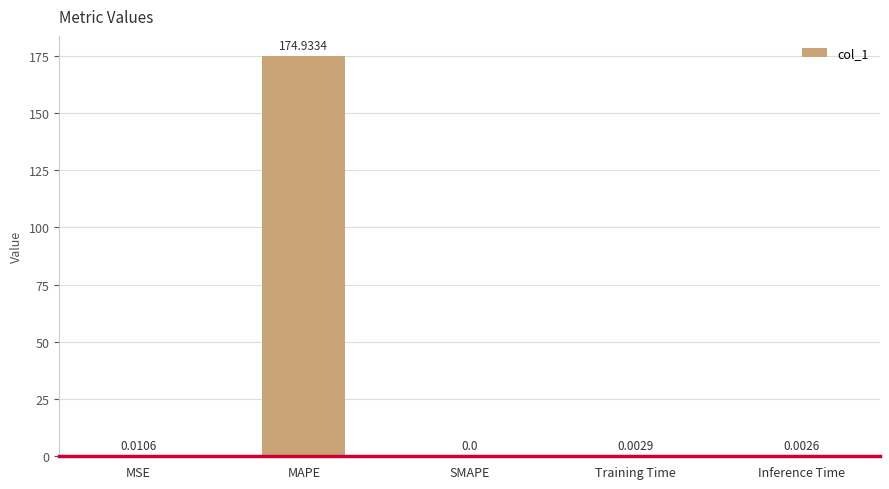

Where is the data nearest to the value 87?

MSE